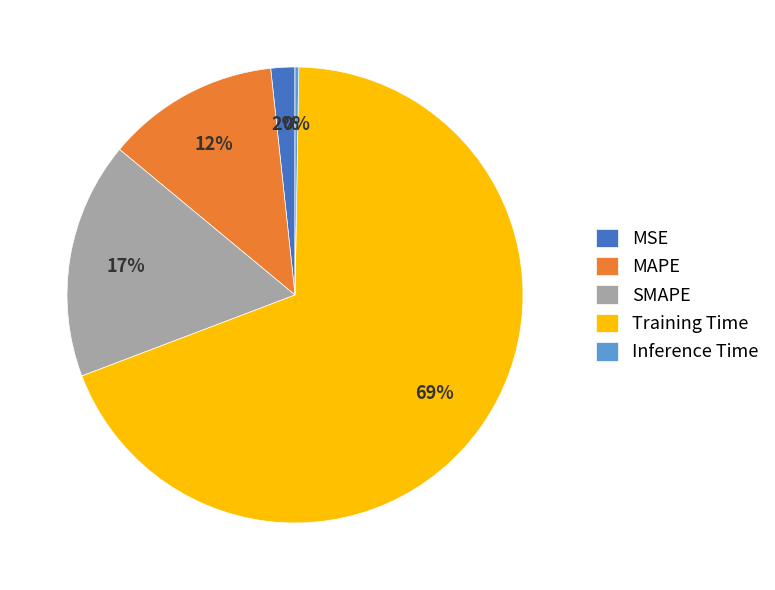

Which category accounts for the majority?

Training Time